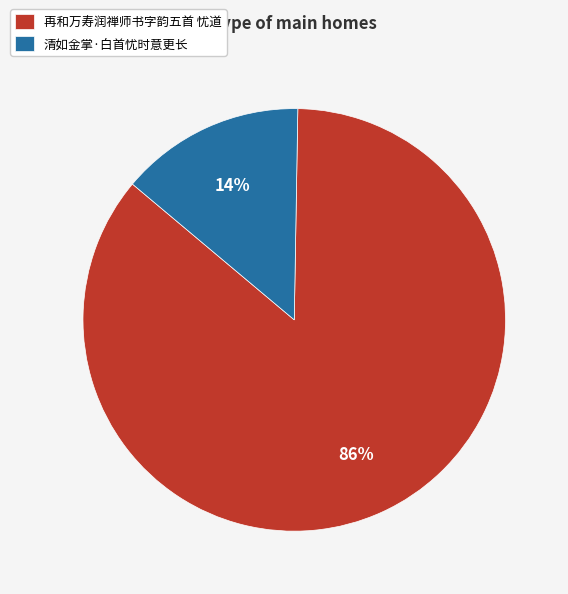

Does 再和万寿润禅师书字韵五首 忧道 represent more than half of the total?

Yes